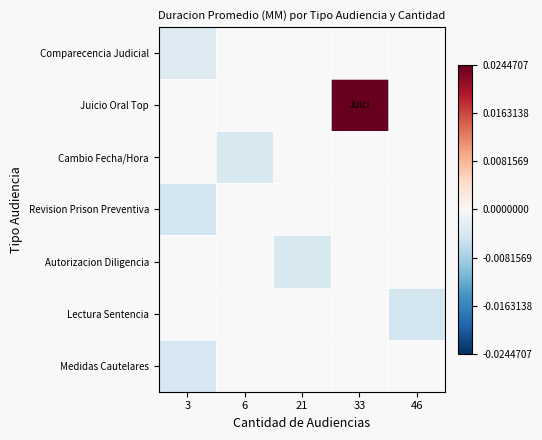

How many series are shown in this chart?

7